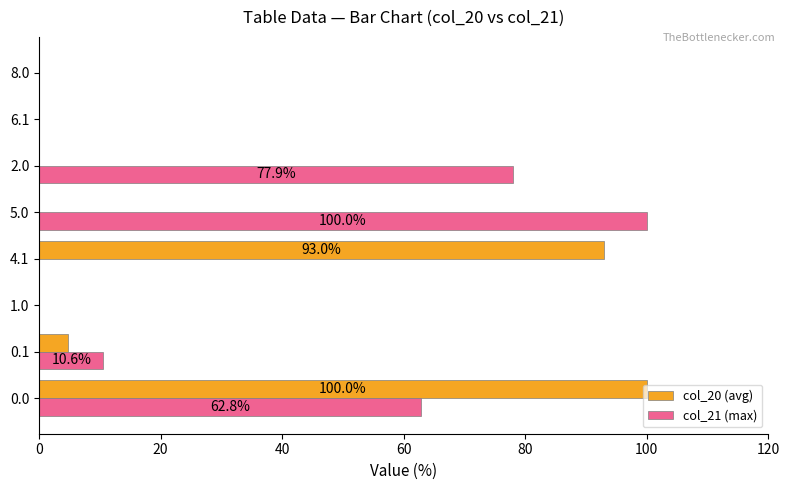

What is the sum of all col_21 (max) values?

251.3